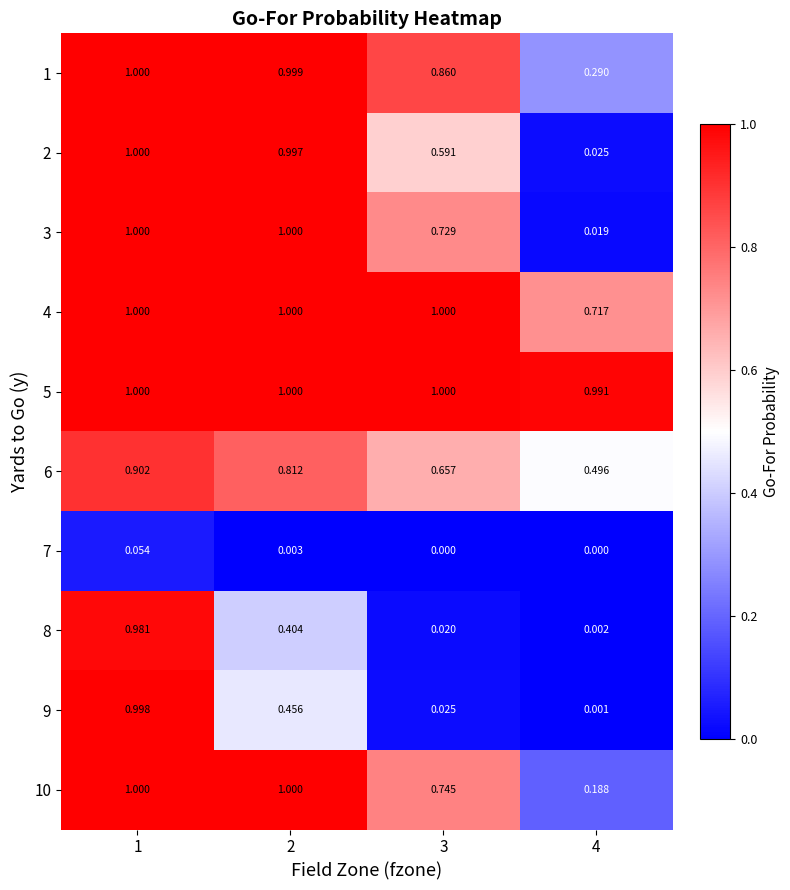

Count the number of data series in this chart.

10